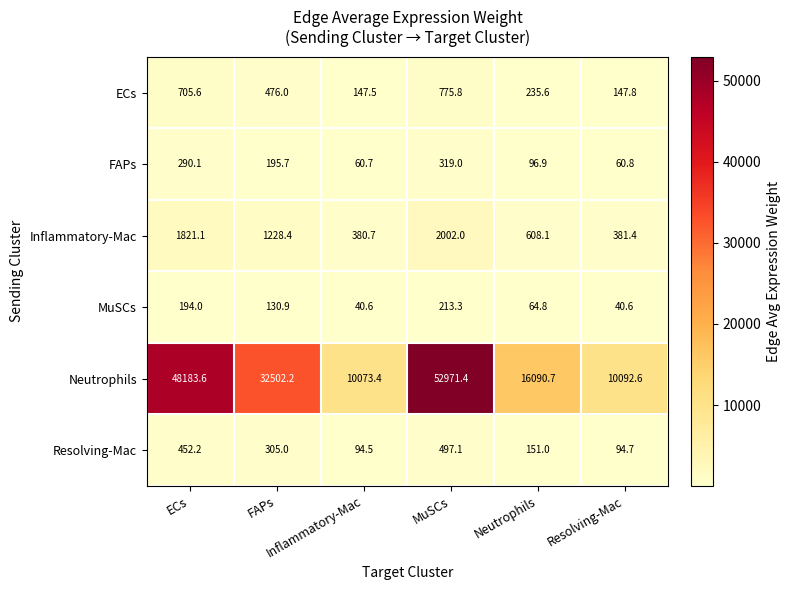

Rank the series by their maximum value, from lowest to highest.

MuSCs, FAPs, Resolving-Mac, ECs, Inflammatory-Mac, Neutrophils